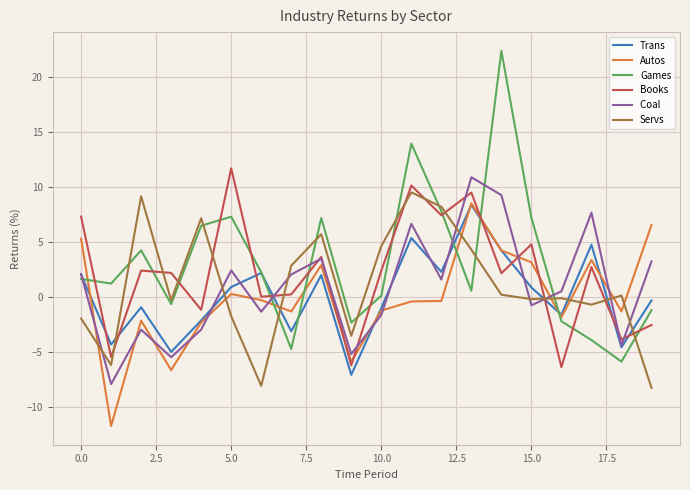

What is the smallest value displayed?

-11.7